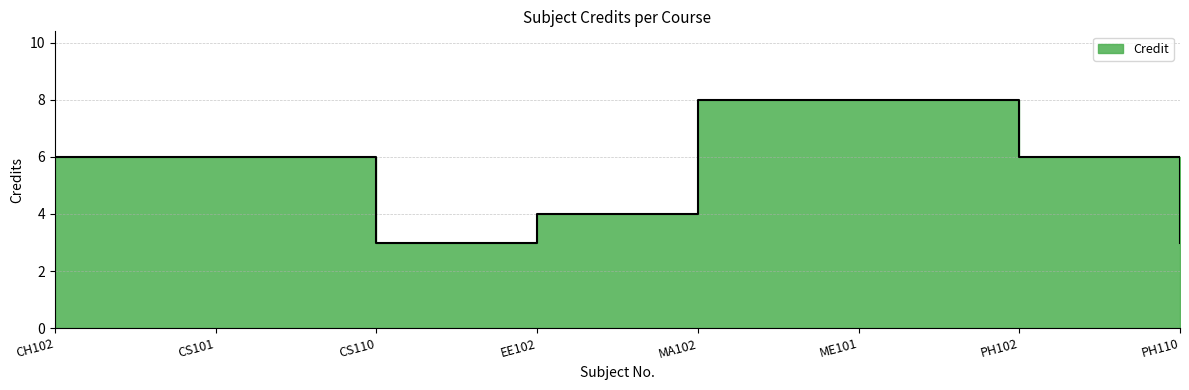

Reading left to right, transcribe all the data shown in this chart.

6	6	3	4	8	8	6	3